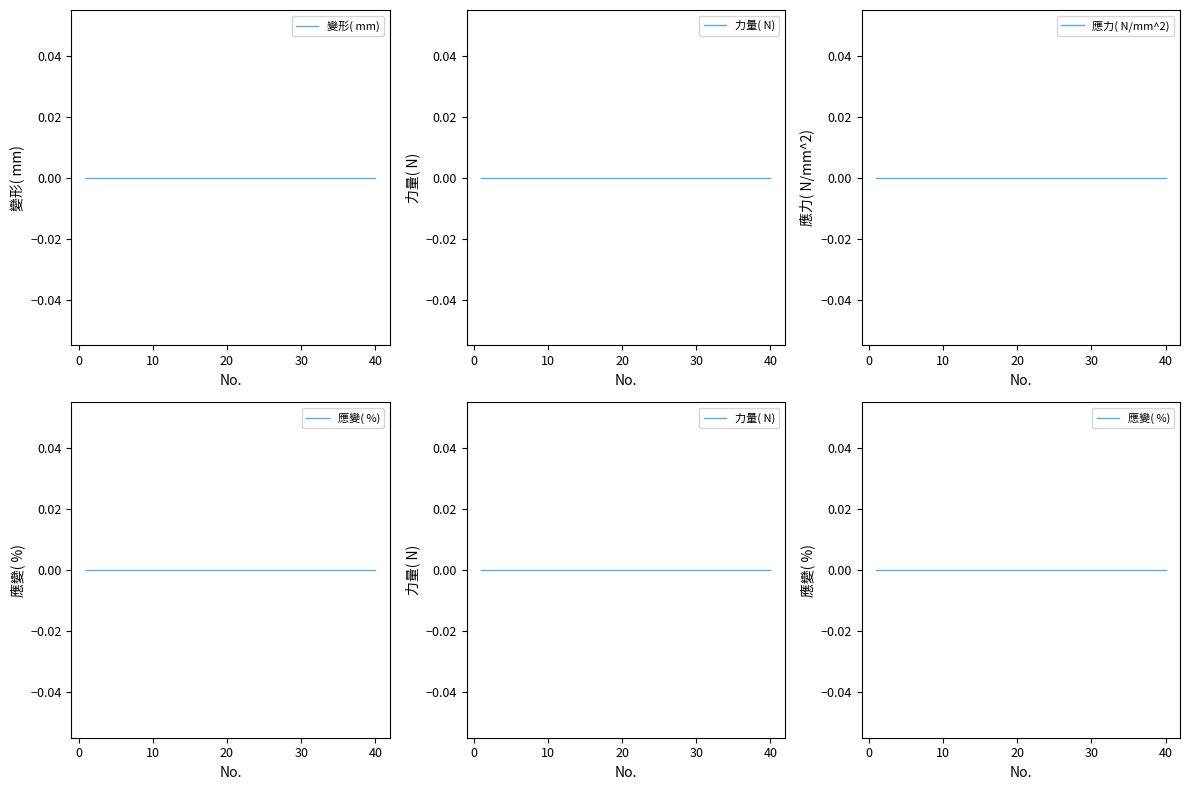

List the labels in order of 變形( mm) value, smallest first.

0, 1, 2, 3, 4, 5, 6, 7, 8, 9, 10, 11, 12, 13, 14, 15, 16, 17, 18, 19, 20, 21, 22, 23, 24, 25, 26, 27, 28, 29, 30, 31, 32, 33, 34, 35, 36, 37, 38, 39